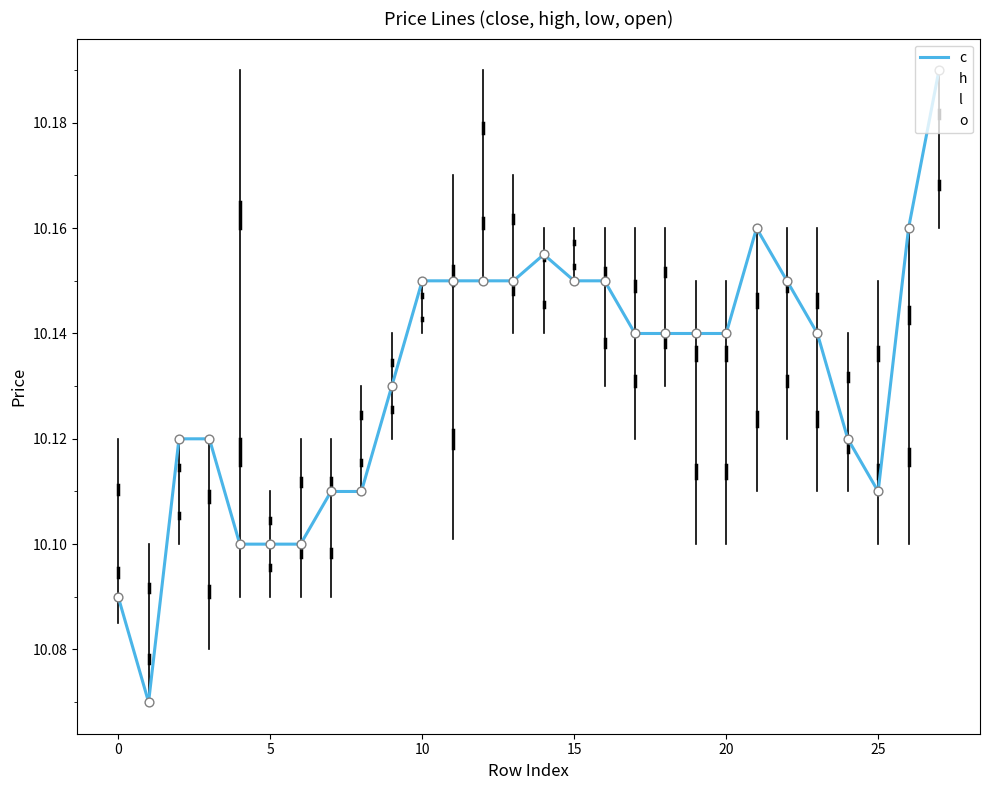

At which category is the sum across all series the highest?

27